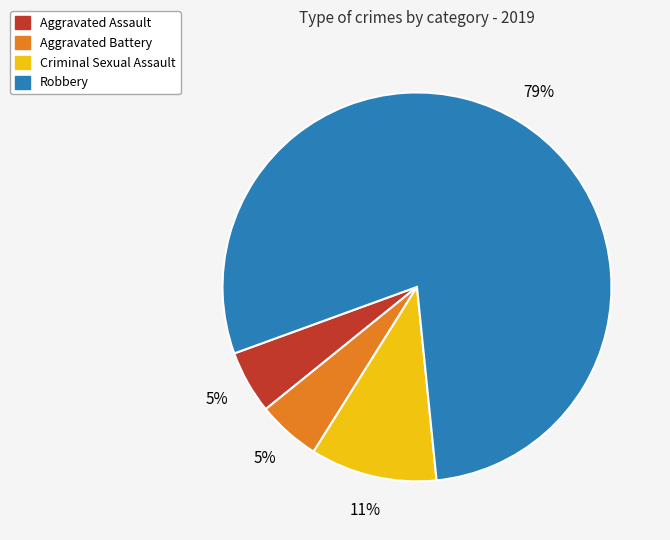

Combined, do Aggravated Assault and Criminal Sexual Assault account for over 50%?

No